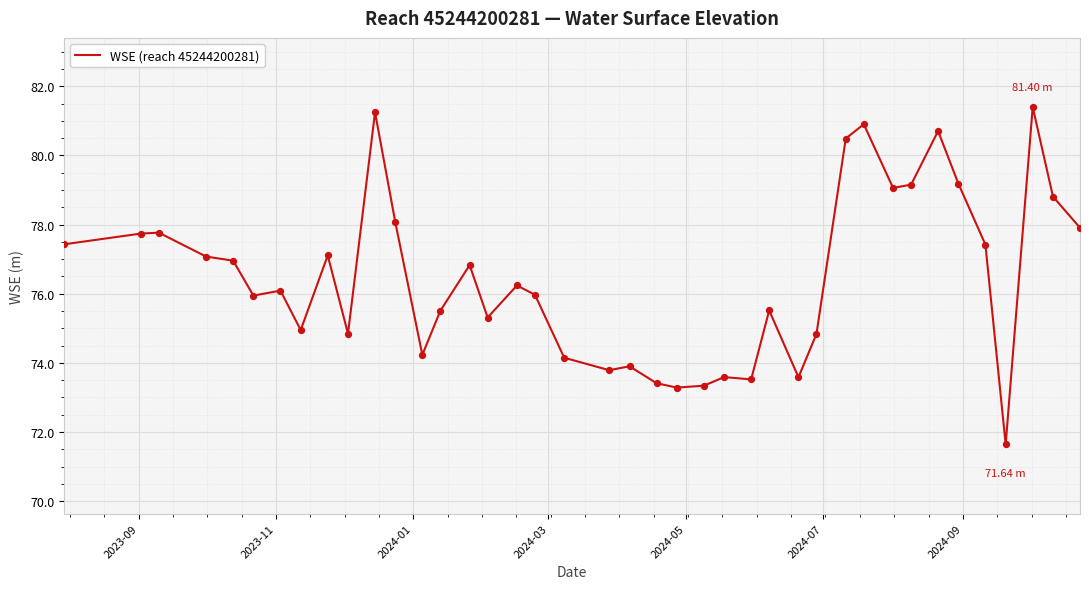

What is the smallest value displayed?

71.6